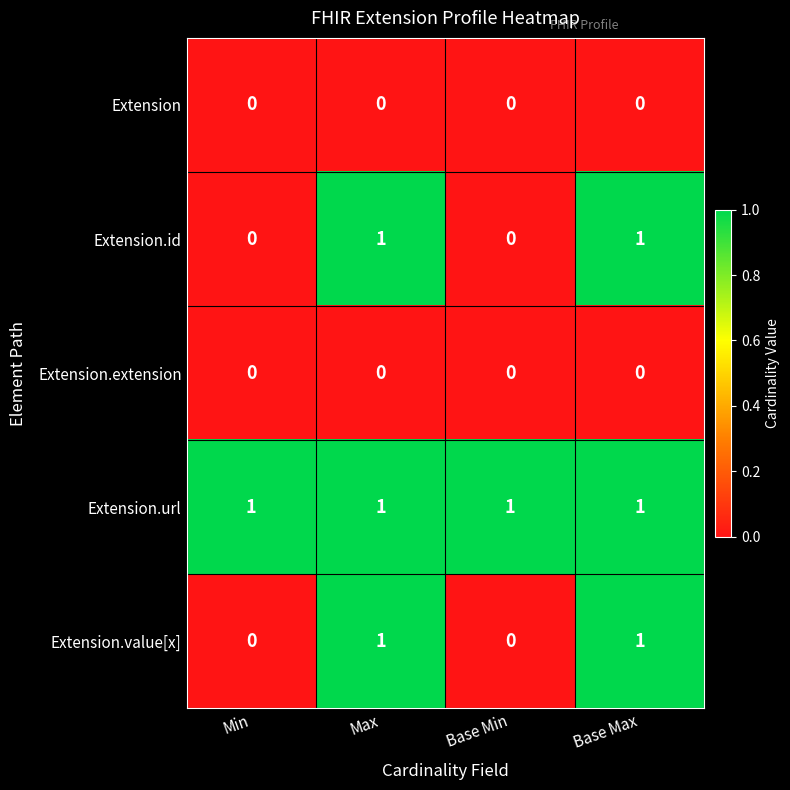

The value of Extension.value[x] at Min is 1. True or false?

False